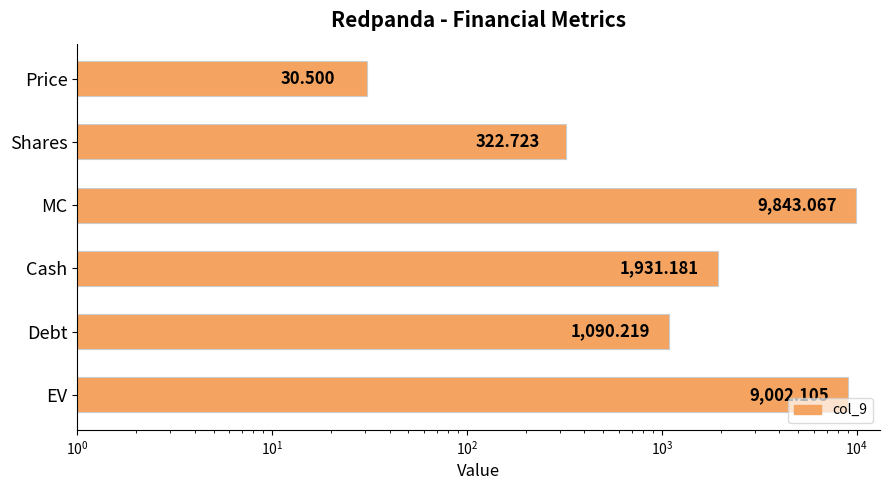

What is the difference between the maximum and minimum values?

9812.6